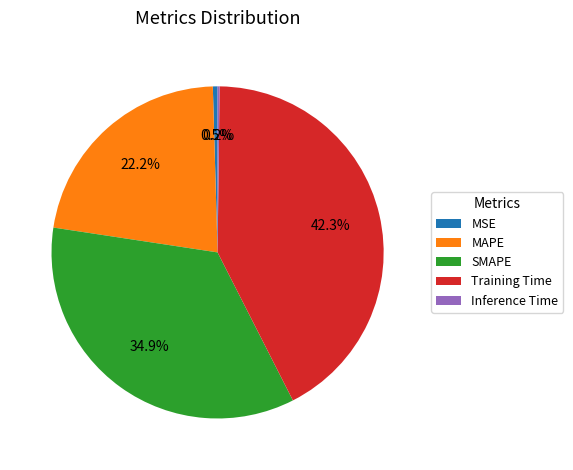

What is the largest slice in the pie chart?

Training Time